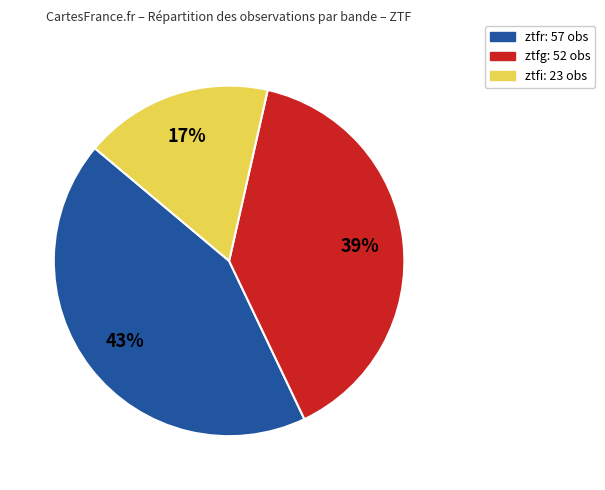

Combined, do ztfi and ztfg account for over 50%?

Yes